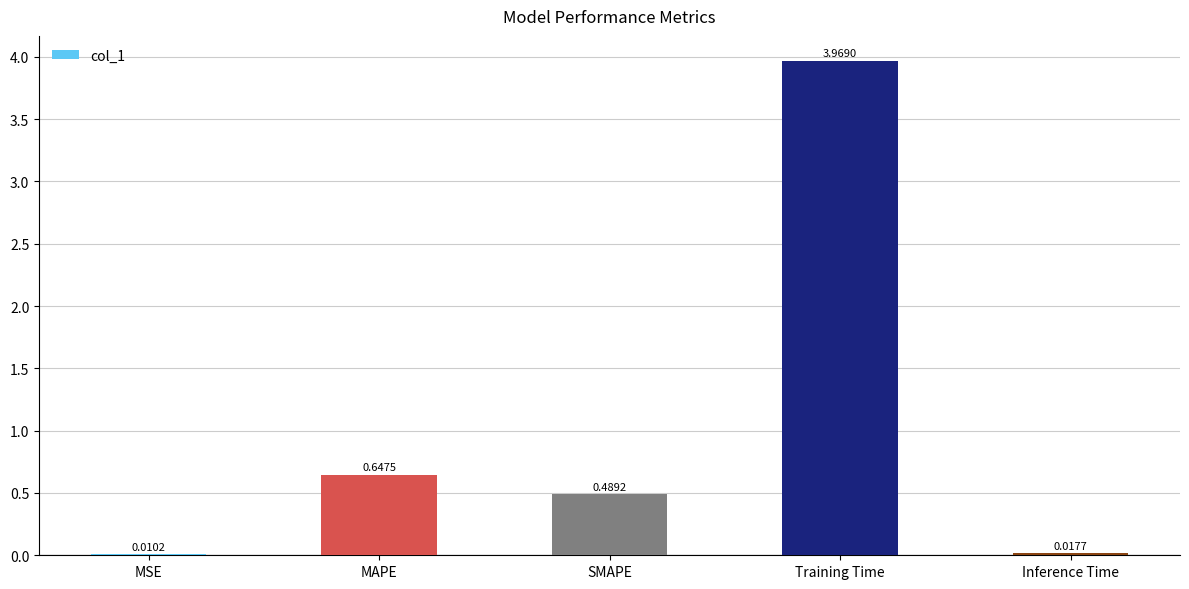

At which category does the chart reach its peak across all series?

Training Time